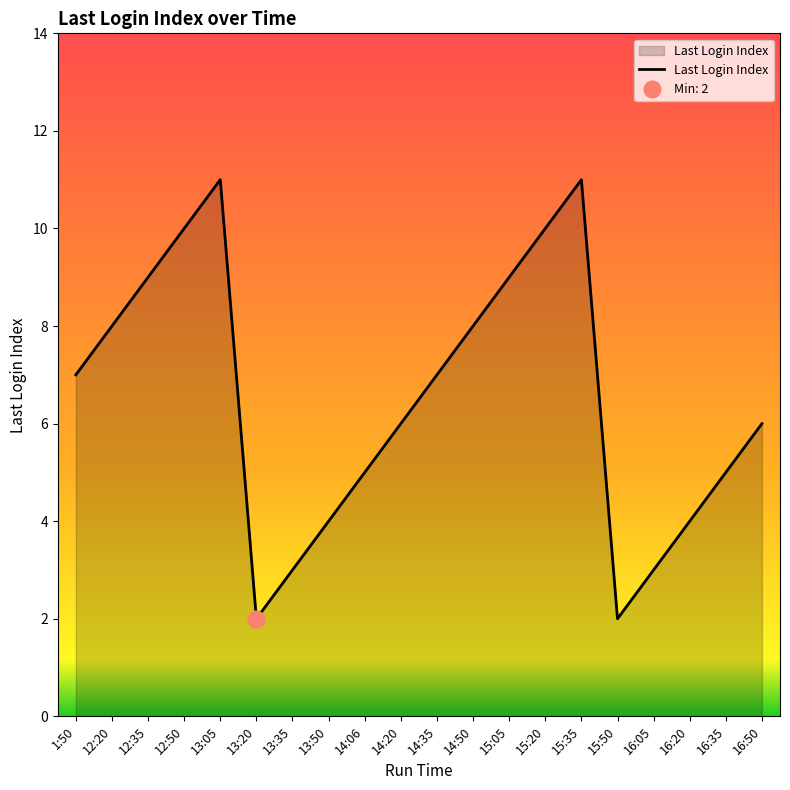

How many distinct data groups are displayed?

1